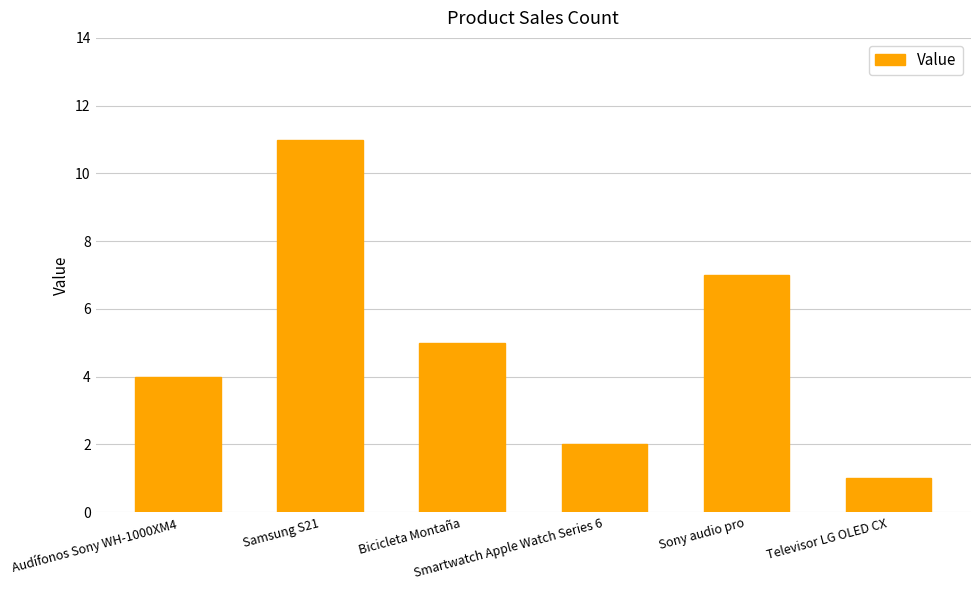

Count the number of data series in this chart.

1